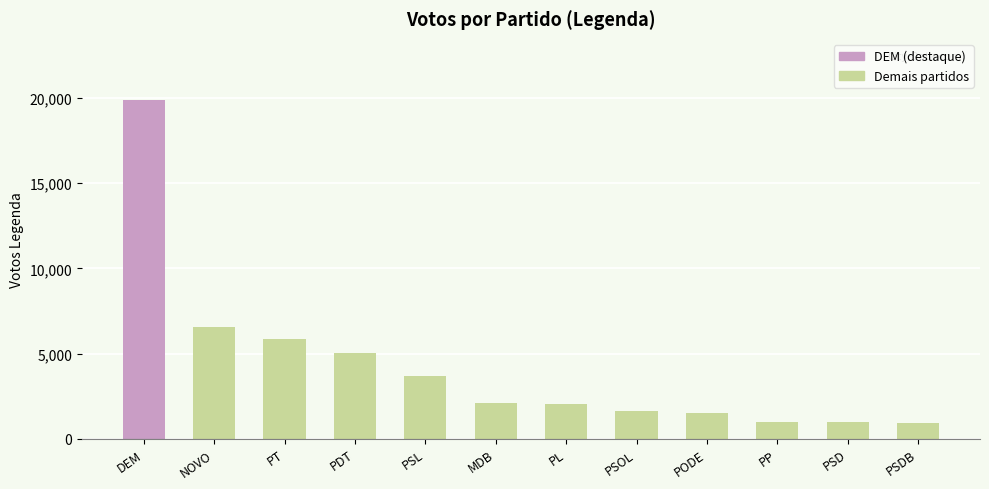

What is the sum of the values at PP and PSOL?

2586